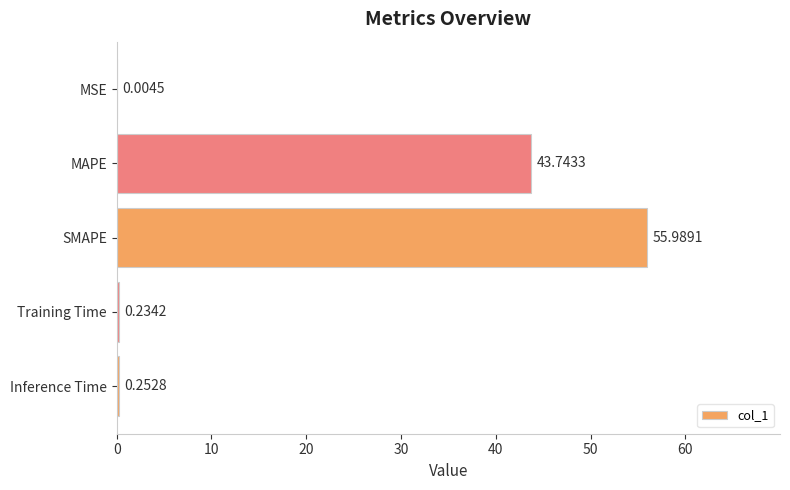

What is the sum of the values at Training Time and MAPE?

44.0